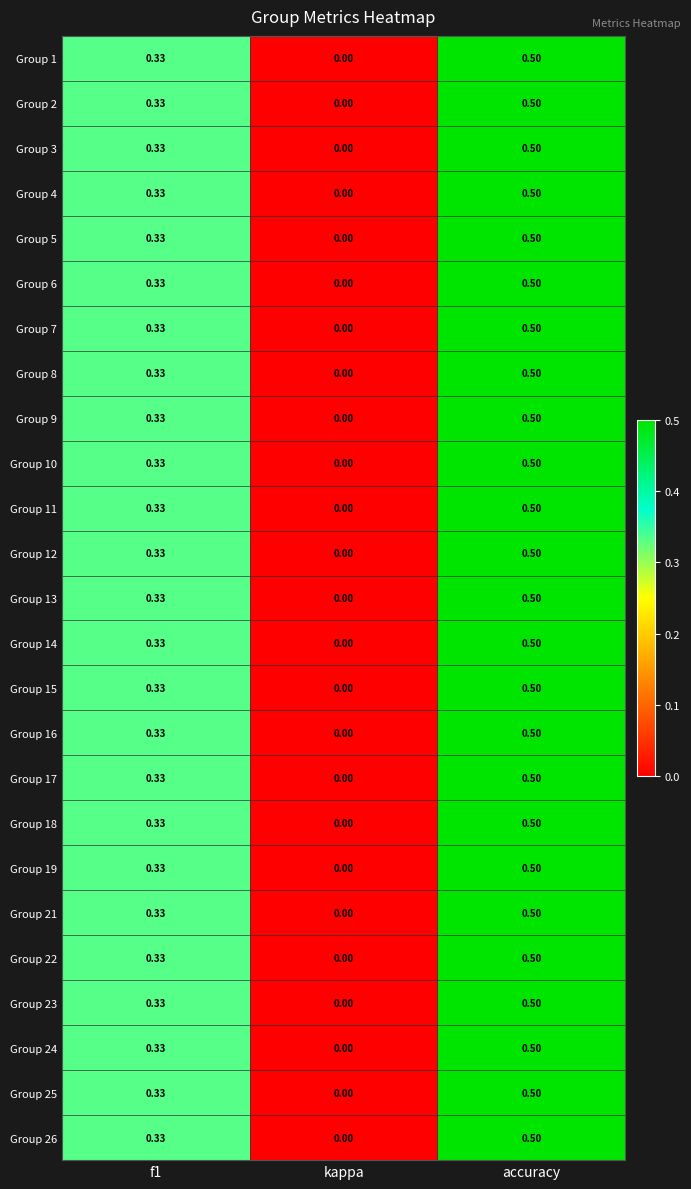

At which category does the chart reach its peak across all series?

accuracy